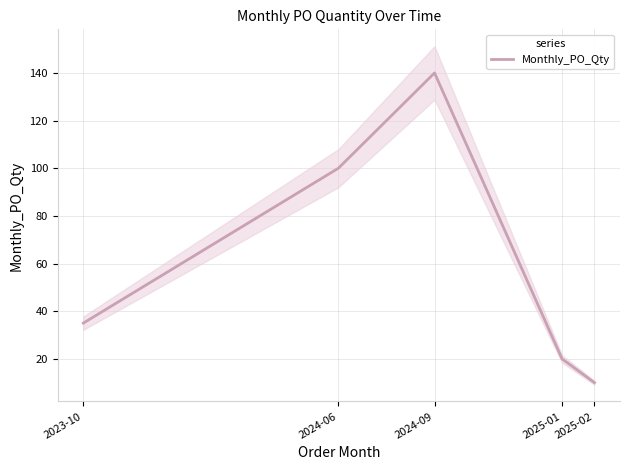

Approximately how many times larger is the value at 2025-02 compared to 2024-09?

0.1